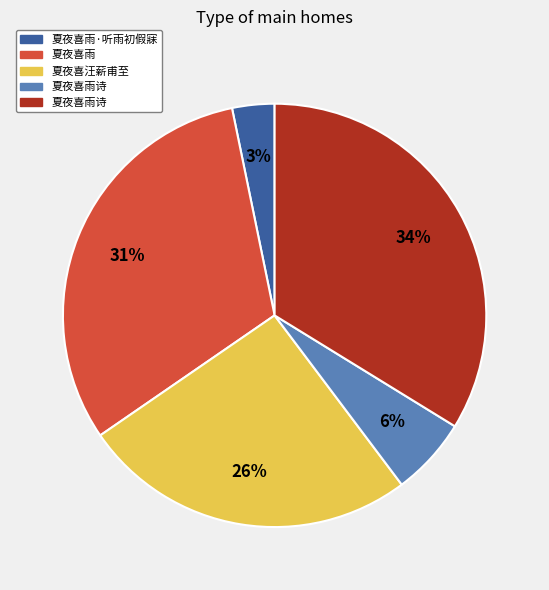

How many segments does this pie chart have?

5